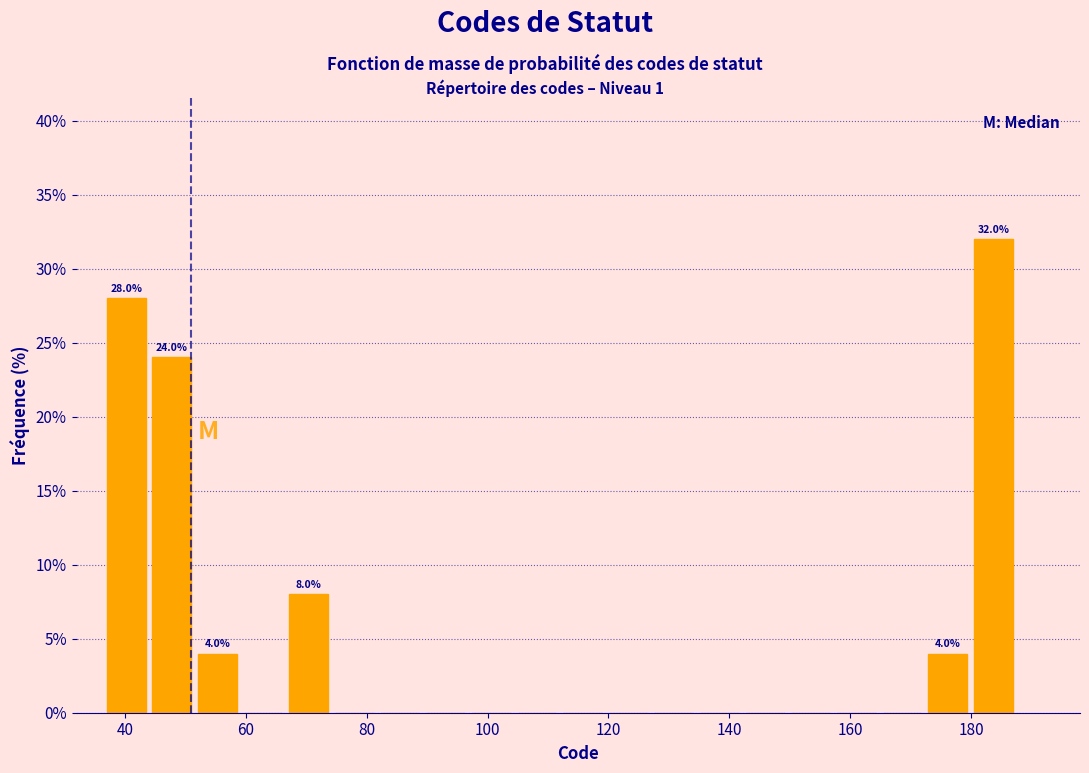

Read against the x-axis, roughly where is the centre of the tallest bar?

184